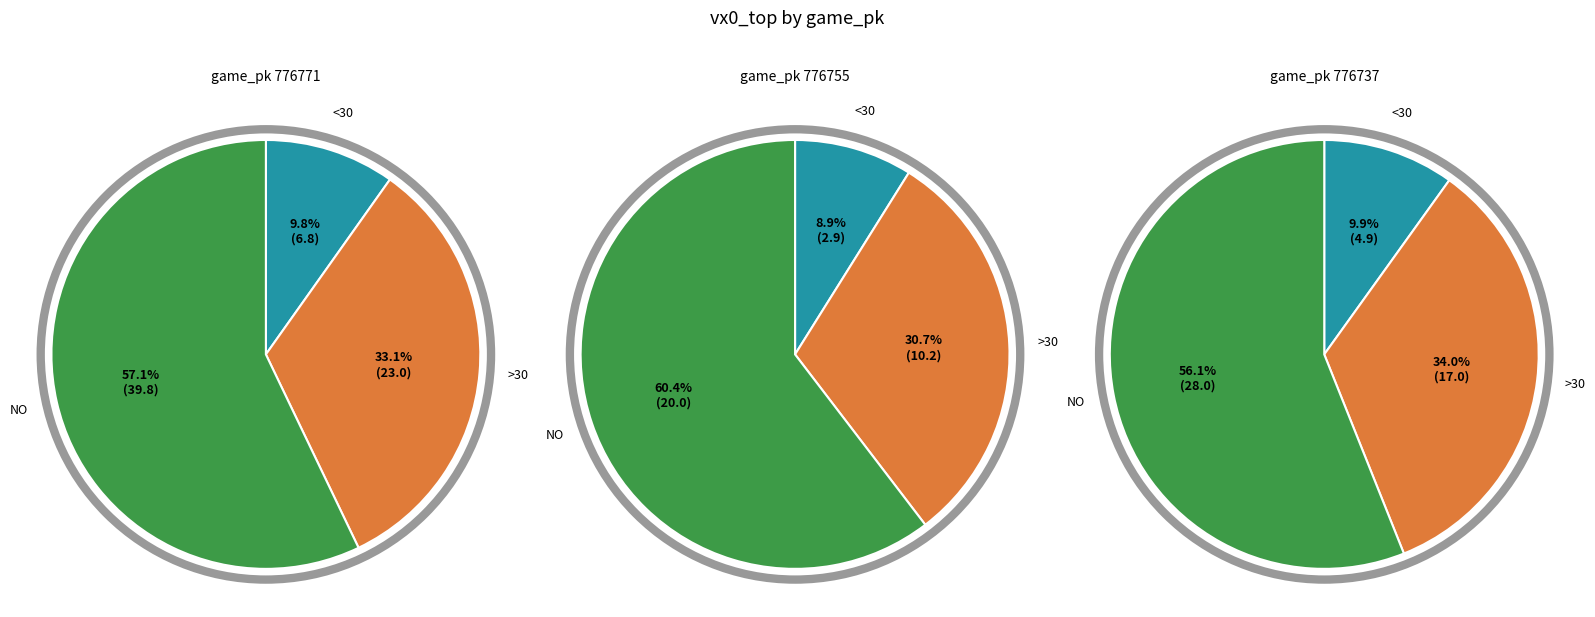

What percentage is the 776737 slice, to the nearest percent?

34%